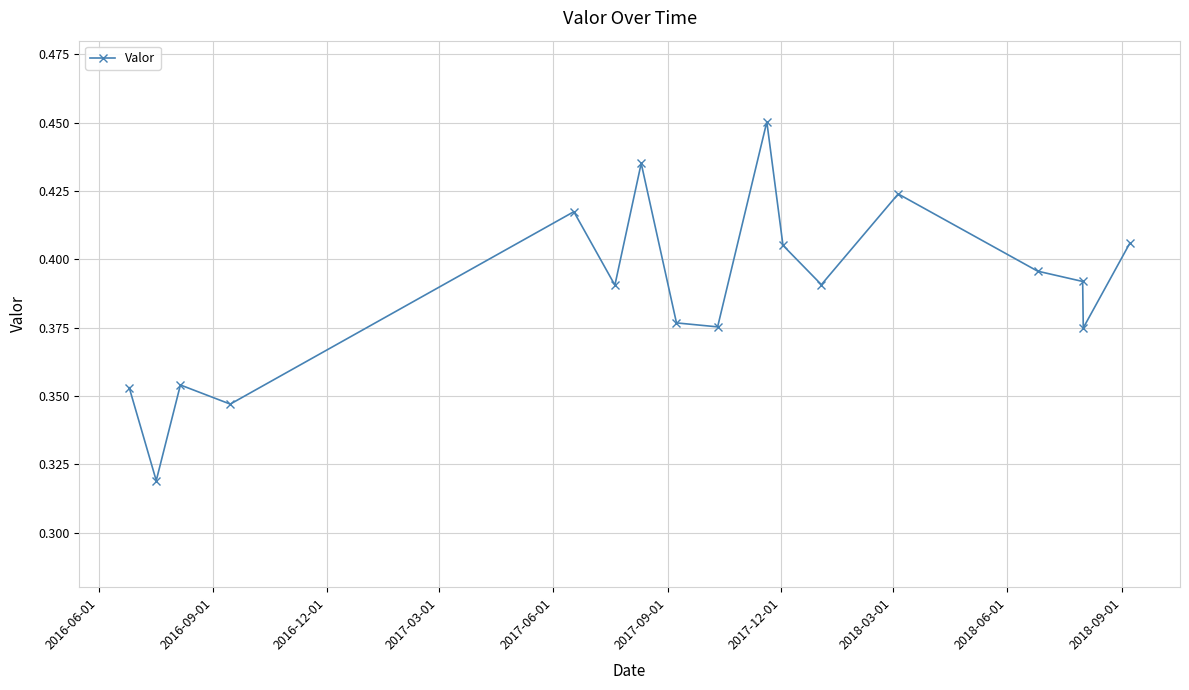

True or false: the data has more than 2 interior local peaks.

True